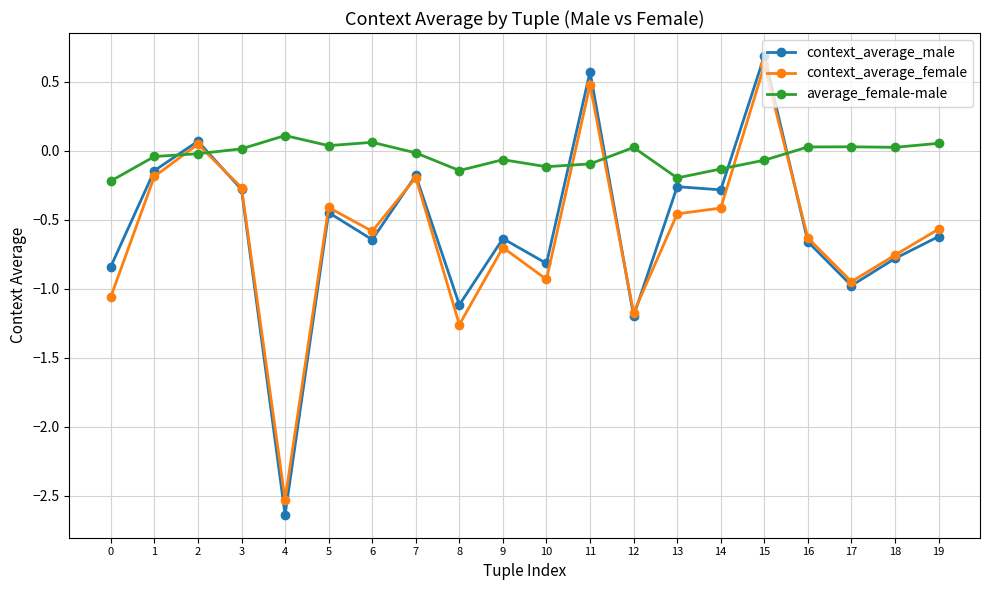

Where is context_average_female nearest to the value 0?

2